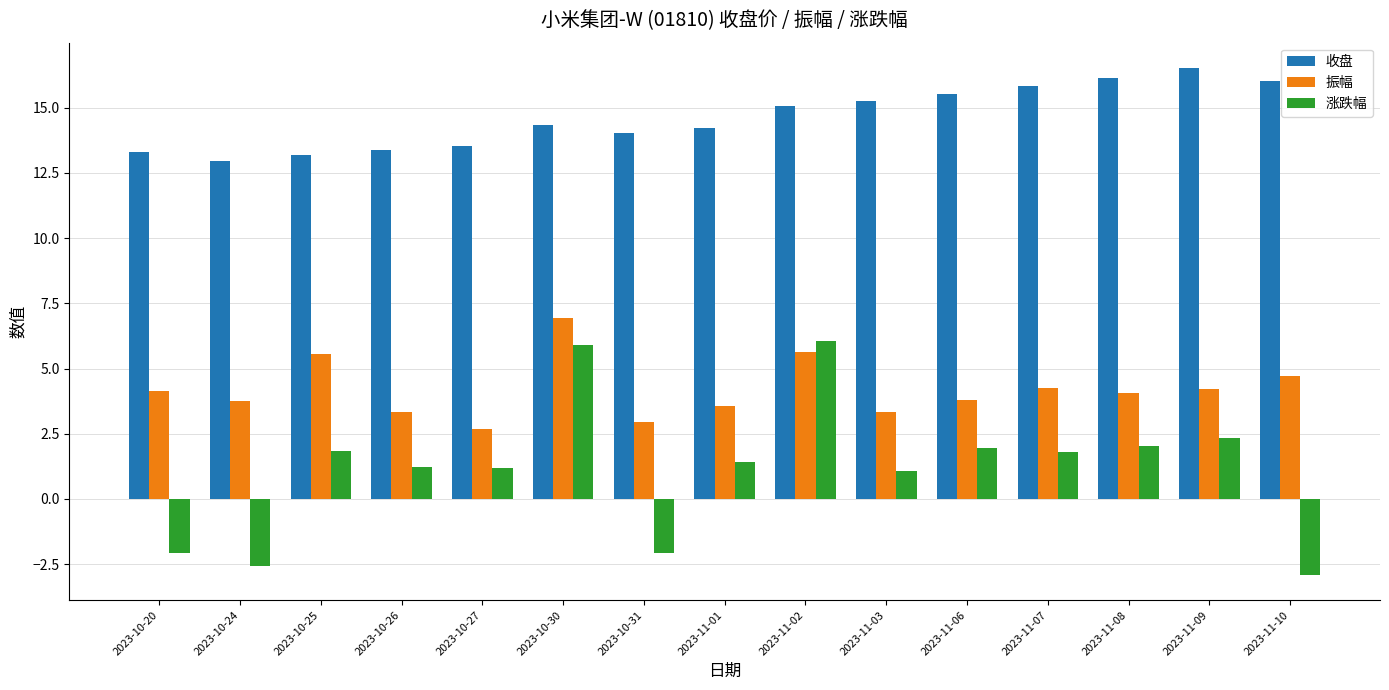

List the series in order of their overall mean, highest first.

收盘, 振幅, 涨跌幅